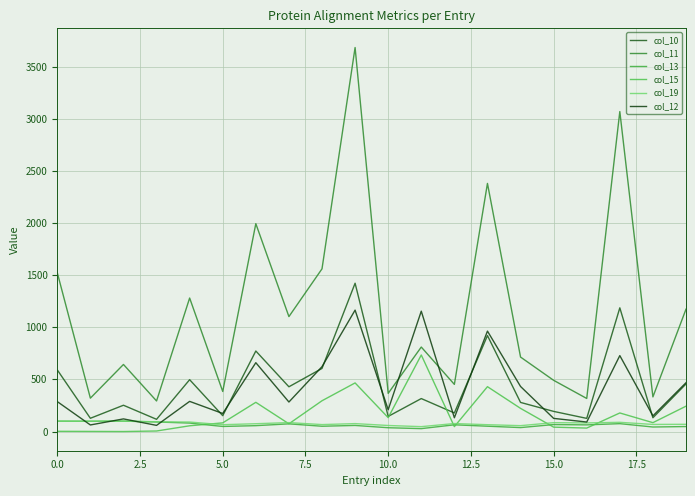

What is the value of the col_15 point at the 2nd from the left?

1.0